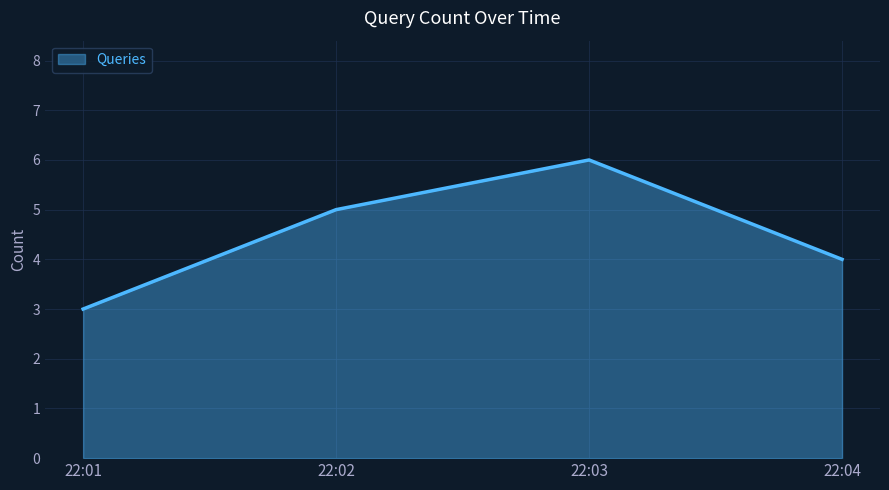

How many lines are shown in the chart?

1